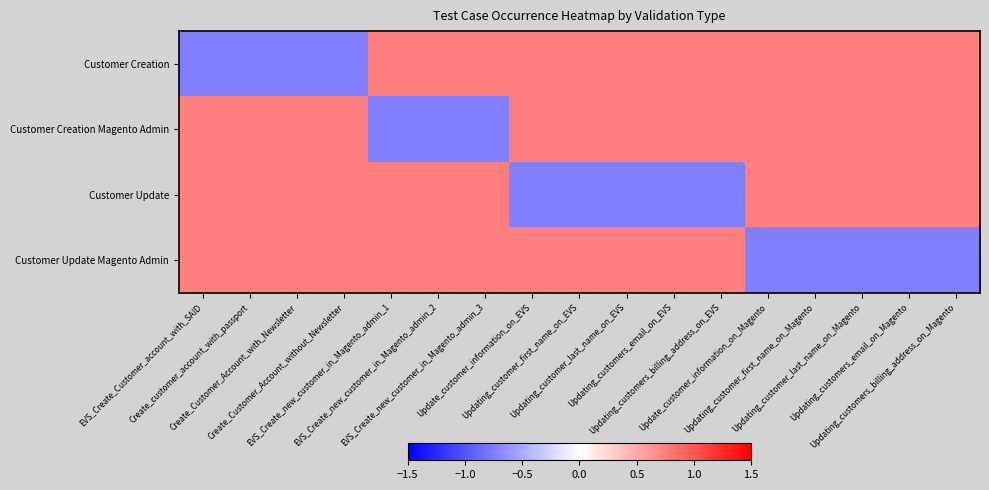

Reading right to left, list all the values displayed in this chart.

Customer Creation: Updating_customers_billing_address_on_Magento=0.8	Updating_customers_email_on_Magento=0.8	Updating_customer_last_name_on_Magento=0.8	Updating_customer_first_name_on_Magento=0.8	Update_customer_information_on_Magento=0.8	Updating_customers_billing_address_on_EVS=0.8	Updating_customers_email_on_EVS=0.8	Updating_customer_last_name_on_EVS=0.8	Updating_customer_first_name_on_EVS=0.8	Update_customer_information_on_EVS=0.8	EVS_Create_new_customer_in_Magento_admin_3=0.8	EVS_Create_new_customer_in_Magento_admin_2=0.8	EVS_Create_new_customer_in_Magento_admin_1=0.8	Create_Customer_Account_without_Newsletter=-0.8	Create_Customer_Account_with_Newsletter=-0.8	Create_customer_account_with_passport=-0.8	EVS_Create_Customer_account_with_SAID=-0.8
Customer Creation Magento Admin: Updating_customers_billing_address_on_Magento=0.8	Updating_customers_email_on_Magento=0.8	Updating_customer_last_name_on_Magento=0.8	Updating_customer_first_name_on_Magento=0.8	Update_customer_information_on_Magento=0.8	Updating_customers_billing_address_on_EVS=0.8	Updating_customers_email_on_EVS=0.8	Updating_customer_last_name_on_EVS=0.8	Updating_customer_first_name_on_EVS=0.8	Update_customer_information_on_EVS=0.8	EVS_Create_new_customer_in_Magento_admin_3=-0.8	EVS_Create_new_customer_in_Magento_admin_2=-0.8	EVS_Create_new_customer_in_Magento_admin_1=-0.8	Create_Customer_Account_without_Newsletter=0.8	Create_Customer_Account_with_Newsletter=0.8	Create_customer_account_with_passport=0.8	EVS_Create_Customer_account_with_SAID=0.8
Customer Update: Updating_customers_billing_address_on_Magento=0.8	Updating_customers_email_on_Magento=0.8	Updating_customer_last_name_on_Magento=0.8	Updating_customer_first_name_on_Magento=0.8	Update_customer_information_on_Magento=0.8	Updating_customers_billing_address_on_EVS=-0.8	Updating_customers_email_on_EVS=-0.8	Updating_customer_last_name_on_EVS=-0.8	Updating_customer_first_name_on_EVS=-0.8	Update_customer_information_on_EVS=-0.8	EVS_Create_new_customer_in_Magento_admin_3=0.8	EVS_Create_new_customer_in_Magento_admin_2=0.8	EVS_Create_new_customer_in_Magento_admin_1=0.8	Create_Customer_Account_without_Newsletter=0.8	Create_Customer_Account_with_Newsletter=0.8	Create_customer_account_with_passport=0.8	EVS_Create_Customer_account_with_SAID=0.8
Customer Update Magento Admin: Updating_customers_billing_address_on_Magento=-0.8	Updating_customers_email_on_Magento=-0.8	Updating_customer_last_name_on_Magento=-0.8	Updating_customer_first_name_on_Magento=-0.8	Update_customer_information_on_Magento=-0.8	Updating_customers_billing_address_on_EVS=0.8	Updating_customers_email_on_EVS=0.8	Updating_customer_last_name_on_EVS=0.8	Updating_customer_first_name_on_EVS=0.8	Update_customer_information_on_EVS=0.8	EVS_Create_new_customer_in_Magento_admin_3=0.8	EVS_Create_new_customer_in_Magento_admin_2=0.8	EVS_Create_new_customer_in_Magento_admin_1=0.8	Create_Customer_Account_without_Newsletter=0.8	Create_Customer_Account_with_Newsletter=0.8	Create_customer_account_with_passport=0.8	EVS_Create_Customer_account_with_SAID=0.8